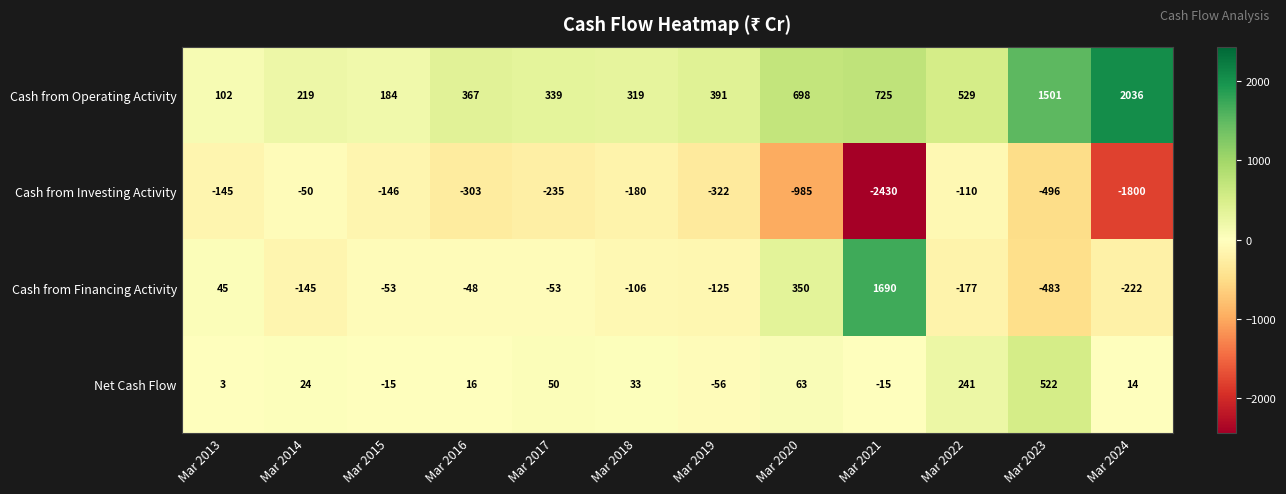

What is the sum of all Cash from Operating Activity values?

7410